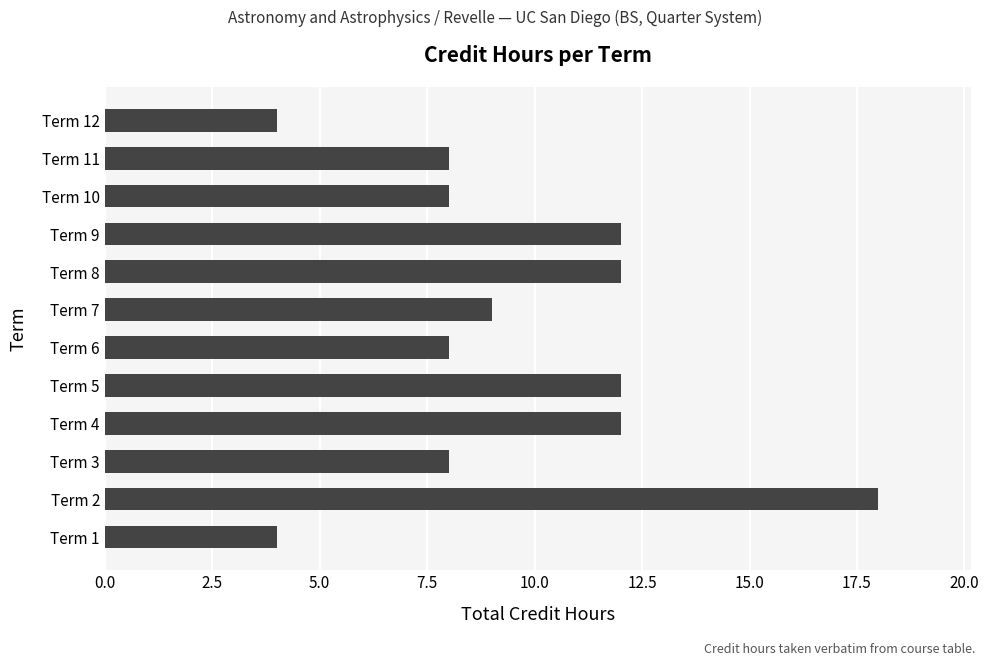

Reading top to bottom, list all the values displayed in this chart.

4	8	8	12	12	9	8	12	12	8	18	4